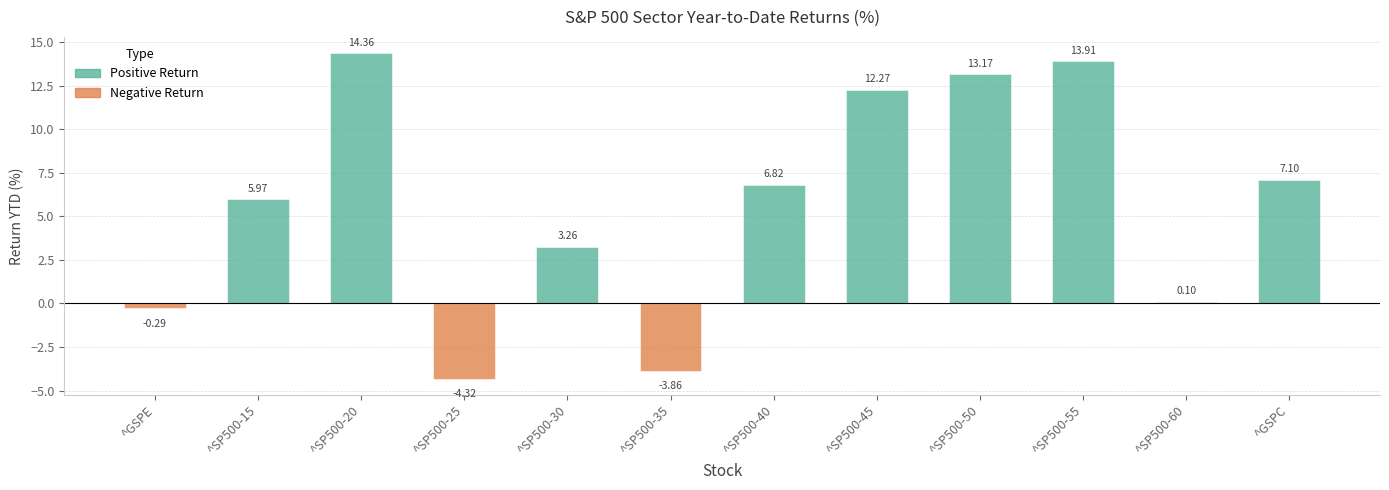

What is the average value?

5.7